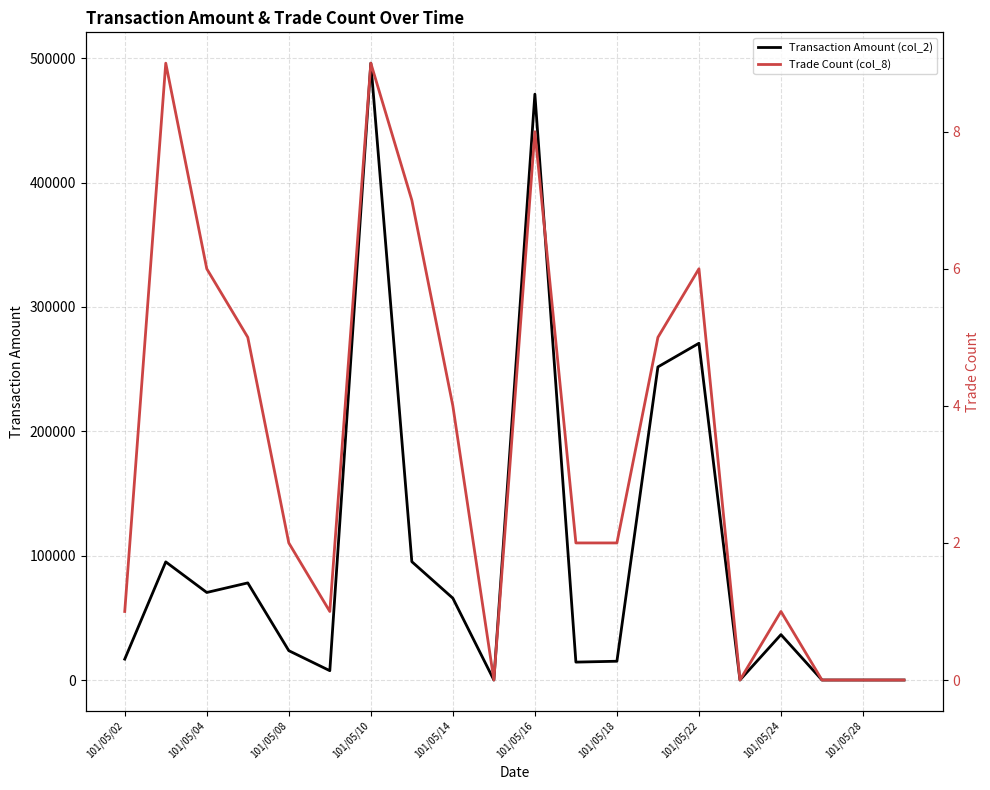

How many data points in Trade Count (col_8) are above 2?

9